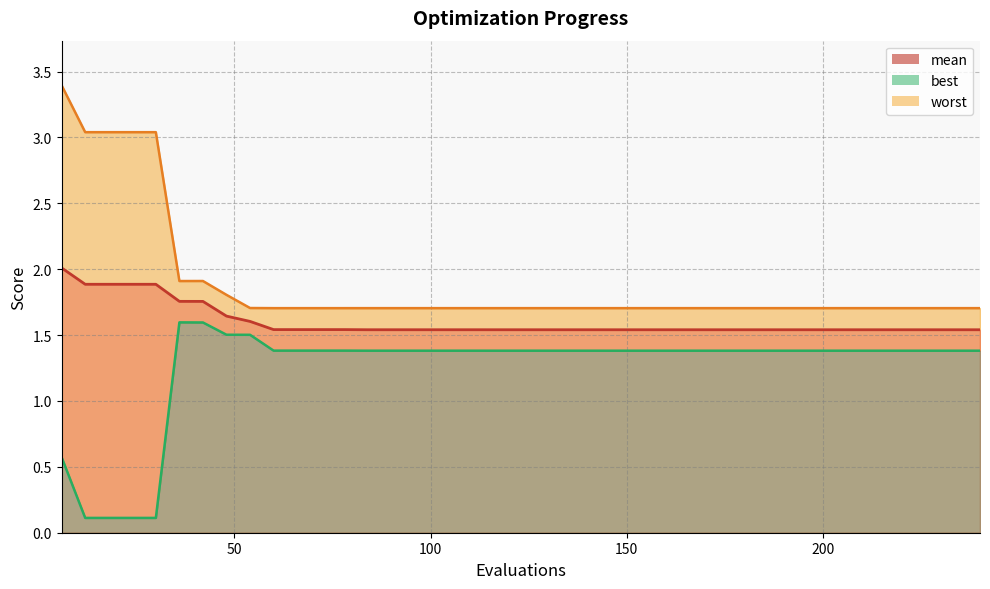

True or false: mean and worst cross at least once.

False